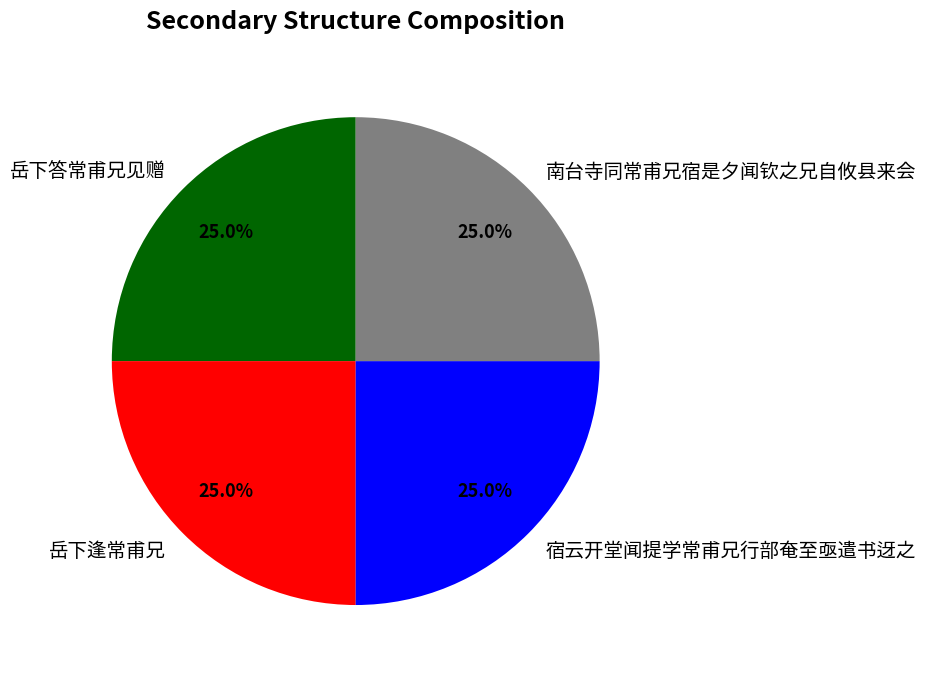

How many segments does this pie chart have?

4